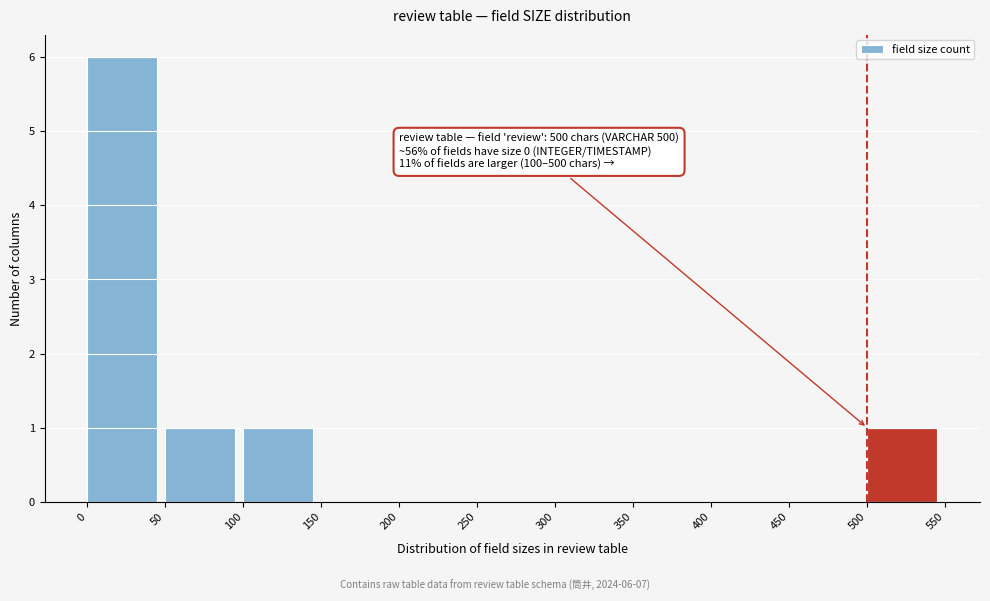

Which range on the x-axis has the tallest bar?

0 to 50